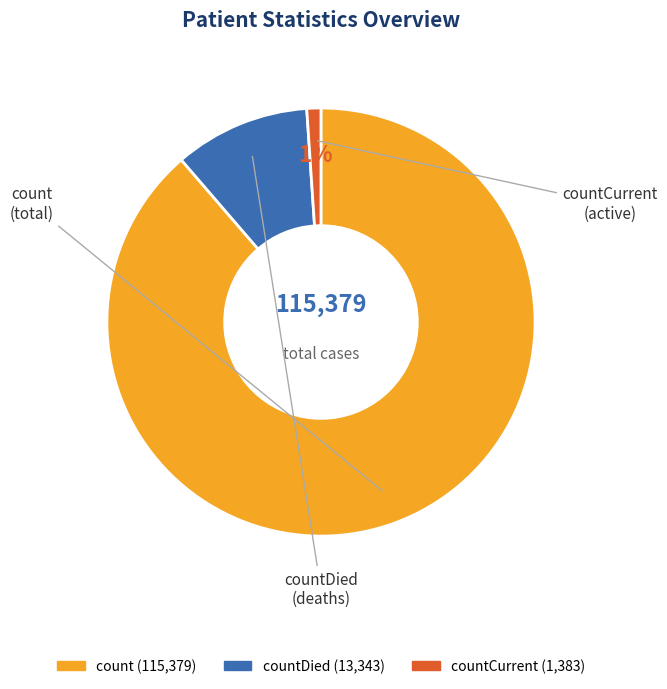

To the nearest percent, what is the average slice percentage?

33%